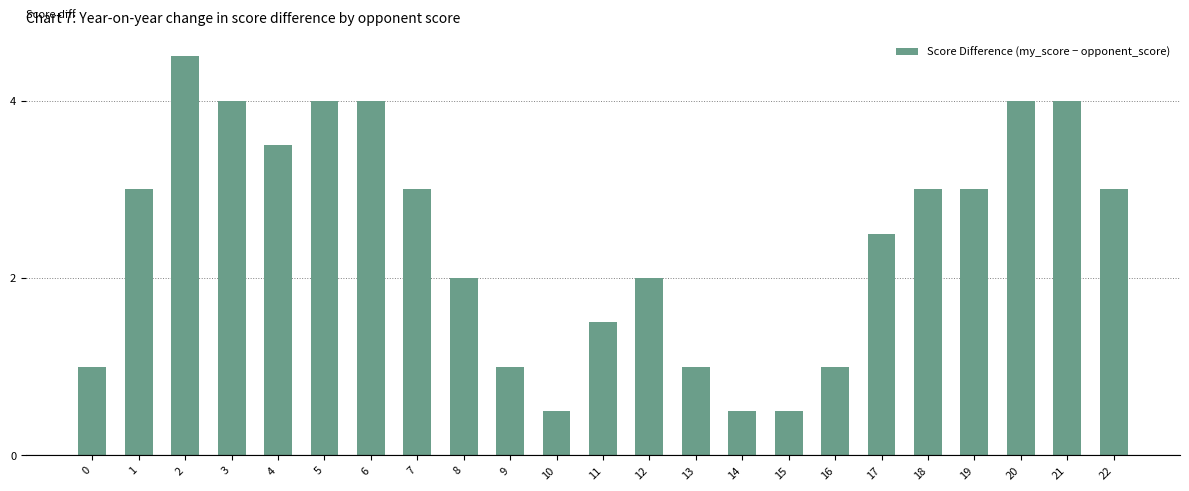

The value at 20 is 4.0. True or false?

True